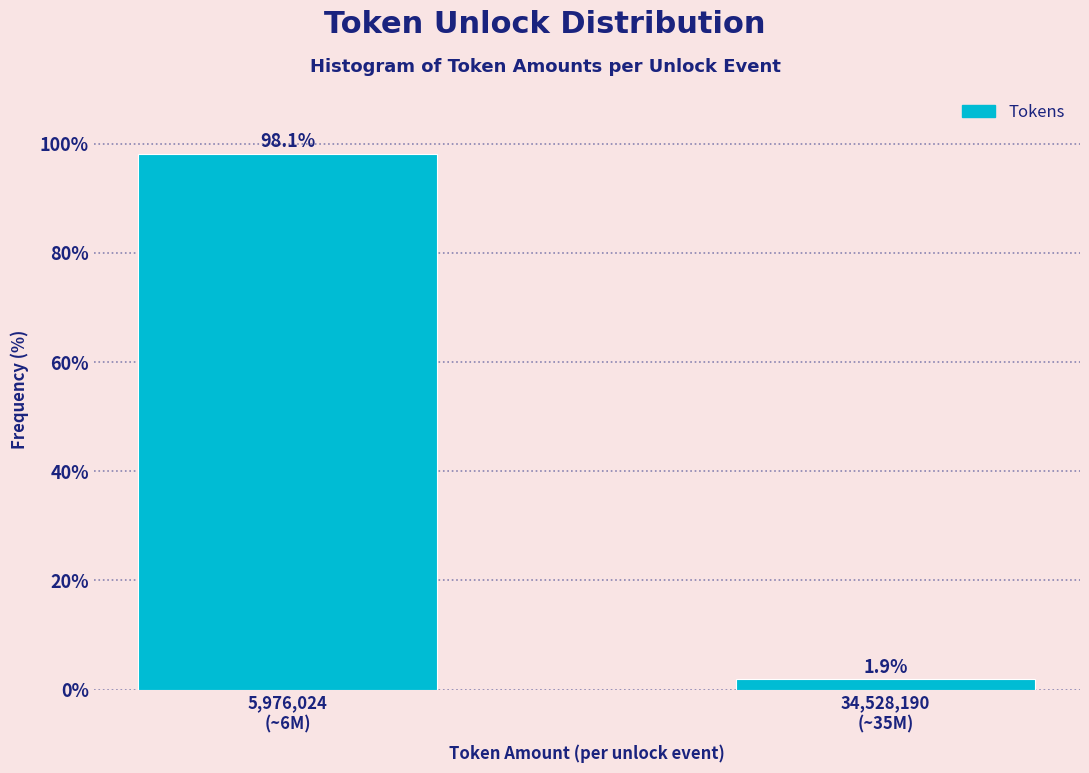

Reading left to right, what are all the values shown in this chart?

98.1	1.9